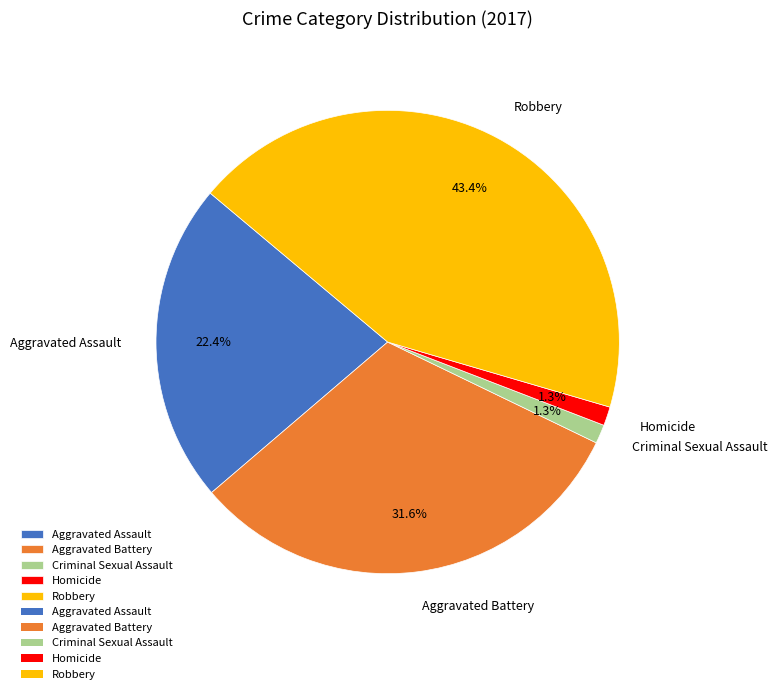

What is the largest slice in the pie chart?

Robbery